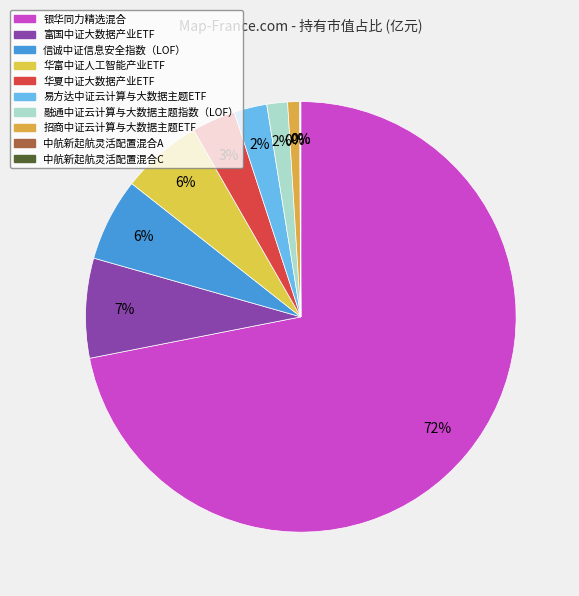

Is it true that 华夏中证大数据产业ETF is 3% of the pie?

True